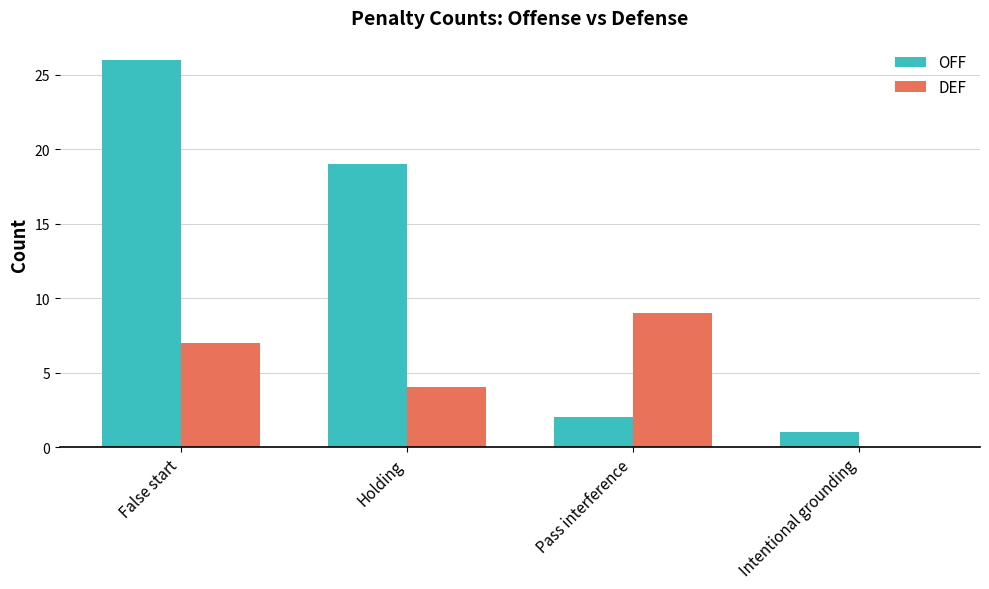

What is the sum of the DEF values at Holding and Pass interference?

13